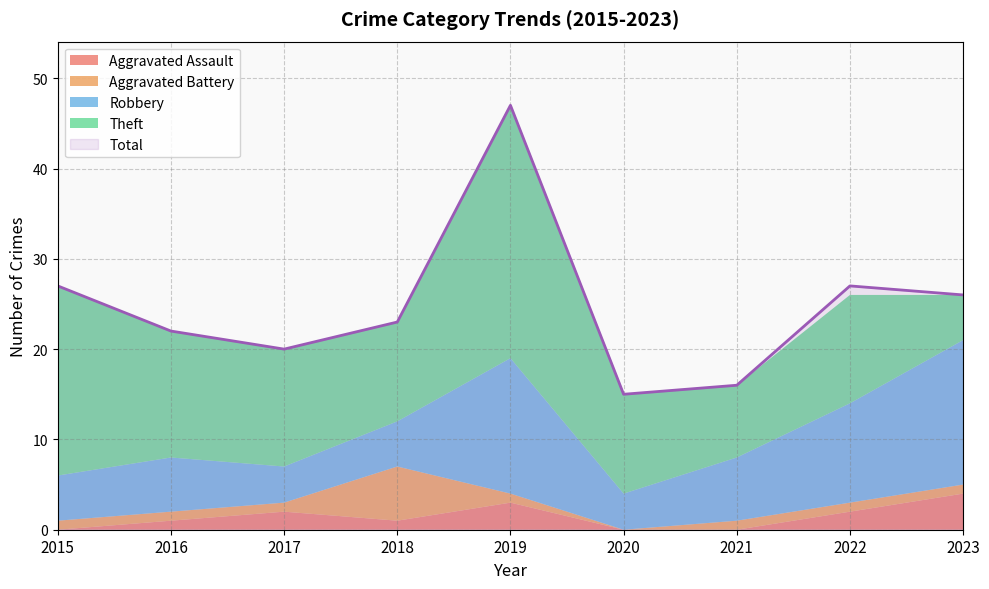

How many Aggravated Assault values are between 0 and 2?

7